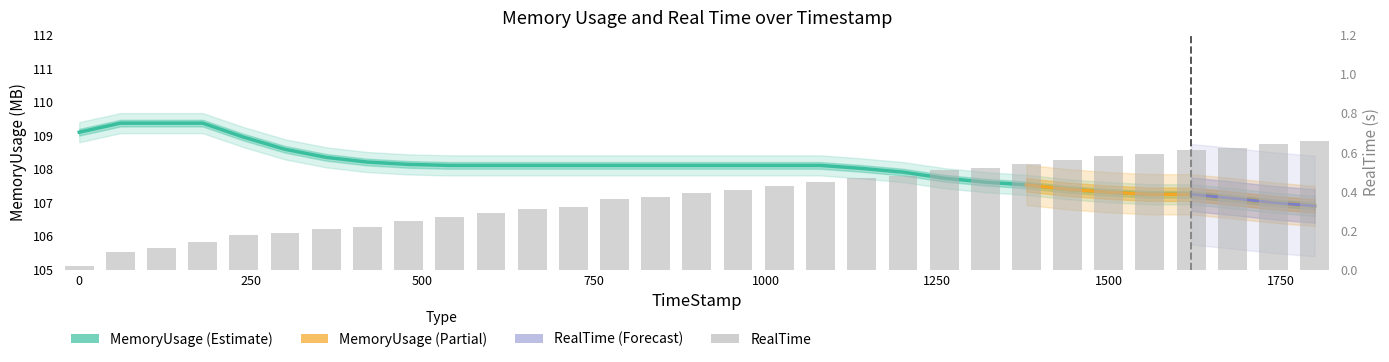

Does the chart contain stacked bars?

No